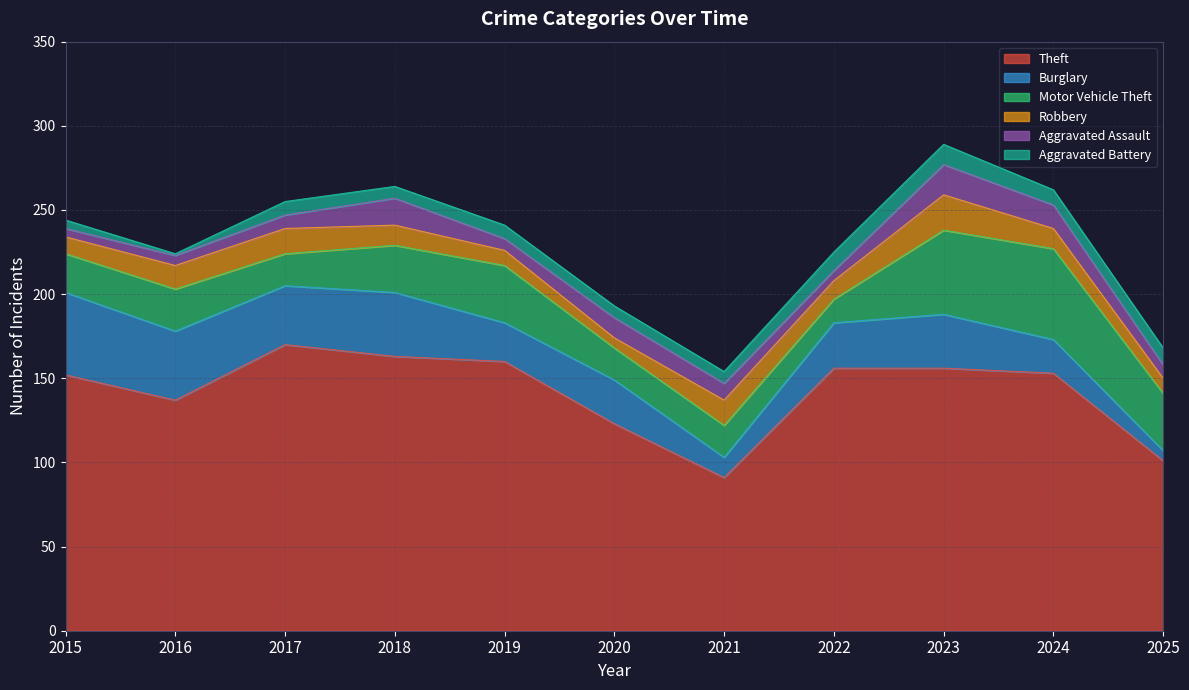

True or false: Motor Vehicle Theft and Aggravated Assault intersect in this chart.

False